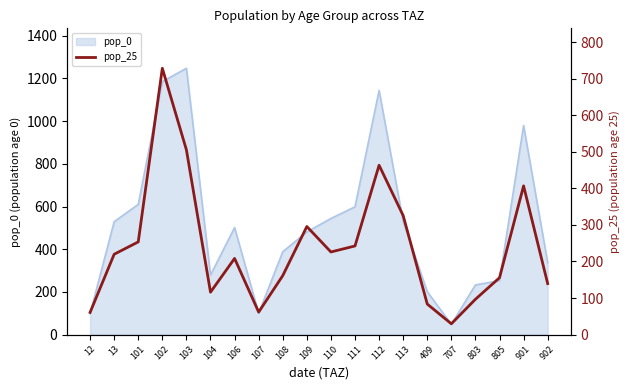

Reading left to right, extract all data points from this chart.

12=60.6	13=219.8	101=253.6	102=728.8	103=505.5	104=116.0	106=208.3	107=61.6	108=161.3	109=295.7	110=226.1	111=242.5	112=463.4	113=325.6	409=83.5	707=29.5	803=96.6	805=155.6	901=407.0	902=139.6